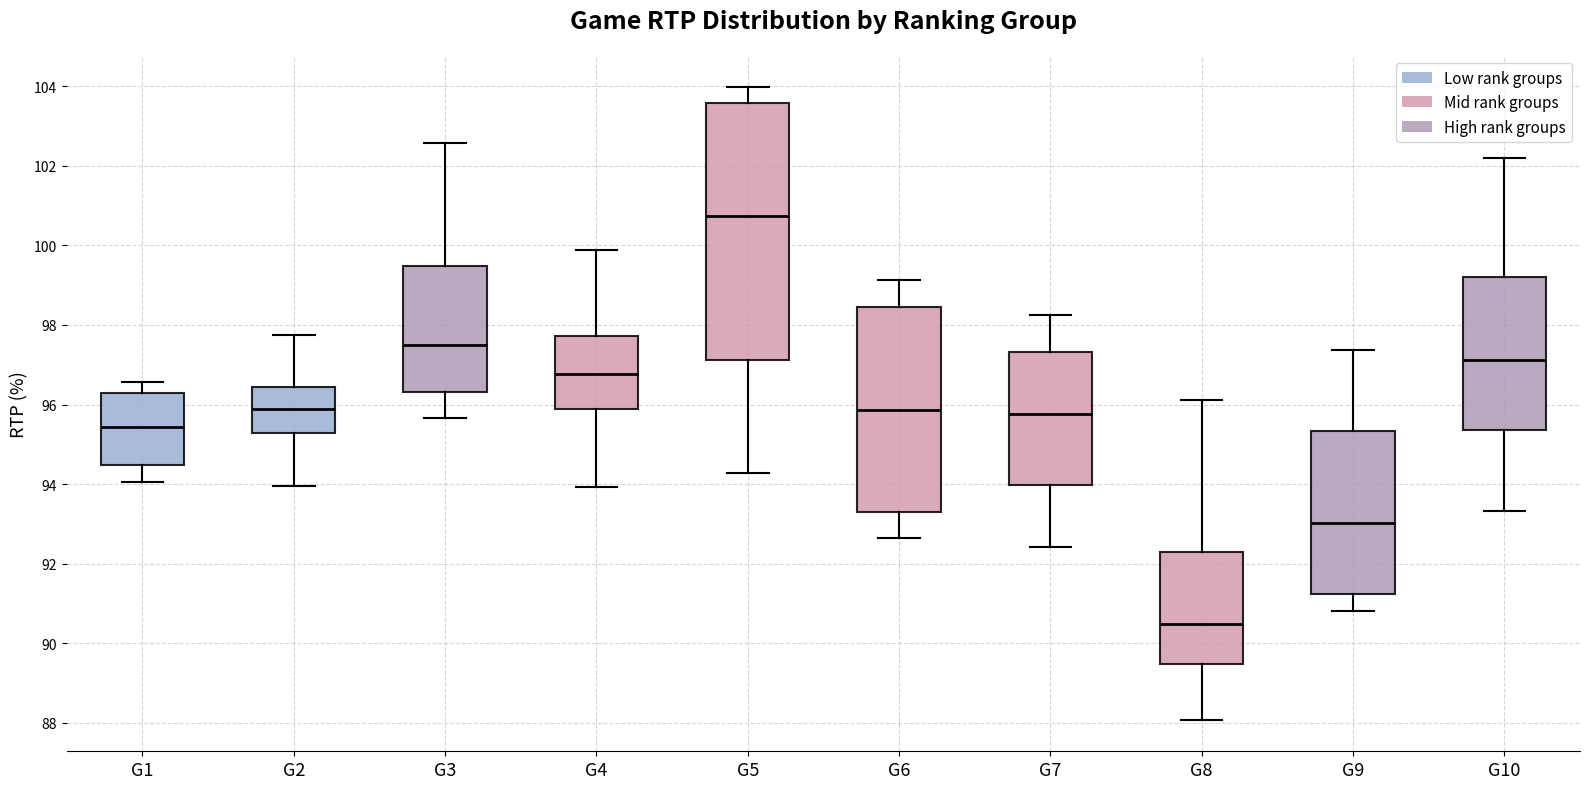

Reading left to right, read every box against the y-axis: the position of its median line, the range the box covers, and the ends of its whiskers. The values are not printed on the chart, so give them approximately, as read against the axis.

G1: median 95.4, box 94.4 to 96.2, whiskers 94.0 to 96.6
G2: median 95.8, box 95.2 to 96.4, whiskers 94.0 to 97.8
G3: median 97.6, box 96.4 to 99.4, whiskers 95.6 to 102.6
G4: median 96.8, box 95.8 to 97.8, whiskers 94.0 to 99.8
G5: median 100.8, box 97.2 to 103.6, whiskers 94.2 to 104.0
G6: median 95.8, box 93.4 to 98.4, whiskers 92.6 to 99.2
G7: median 95.8, box 94.0 to 97.4, whiskers 92.4 to 98.2
G8: median 90.4, box 89.4 to 92.2, whiskers 88.0 to 96.2
G9: median 93.0, box 91.2 to 95.4, whiskers 90.8 to 97.4
G10: median 97.2, box 95.4 to 99.2, whiskers 93.4 to 102.2